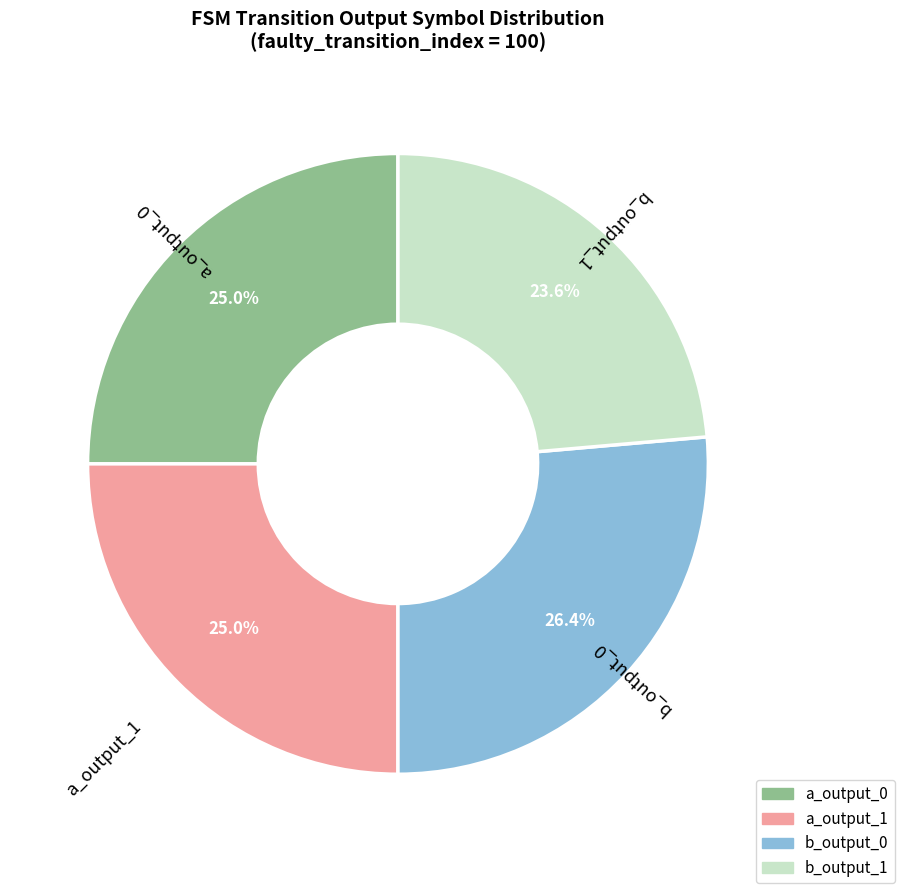

Does any single category account for the majority?

No